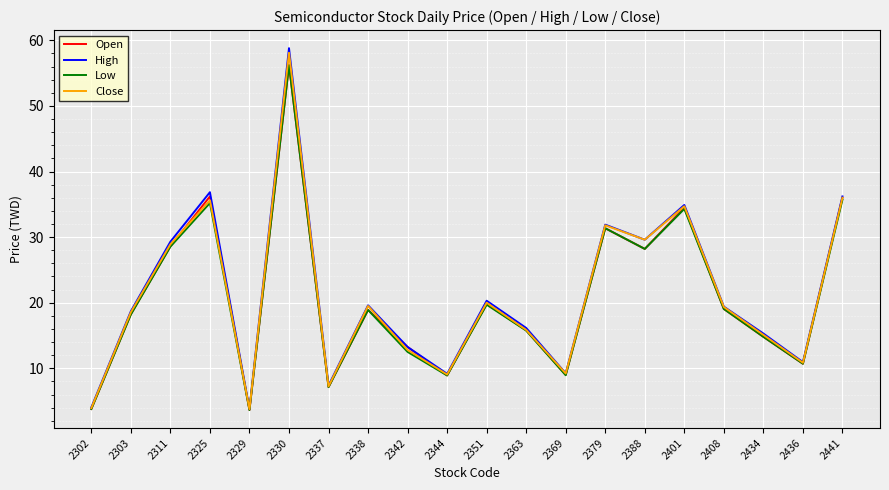

What is the average value of the High series?

21.2